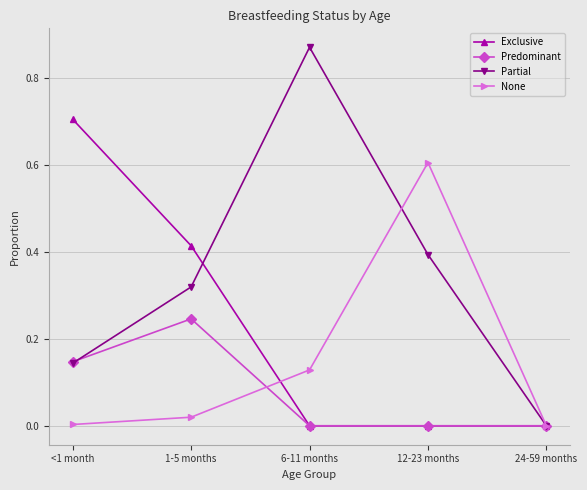

At 1-5 months, list the series in order from smallest to largest.

None, Predominant, Partial, Exclusive